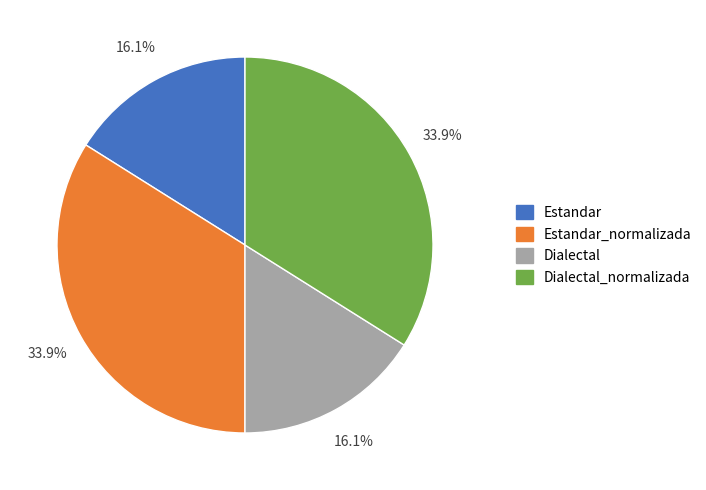

Does Dialectal_normalizada account for over 50% of the chart?

No